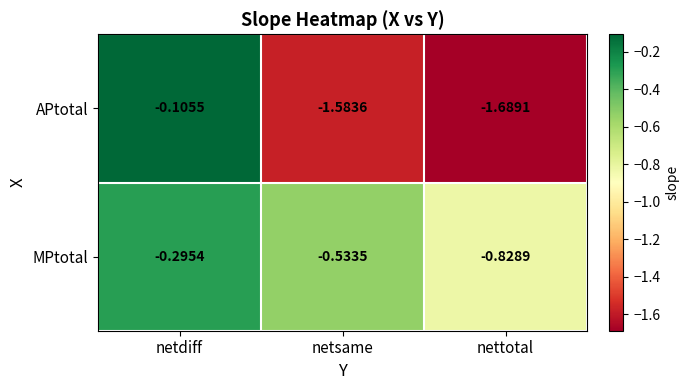

Which series has the largest total across all categories?

MPtotal